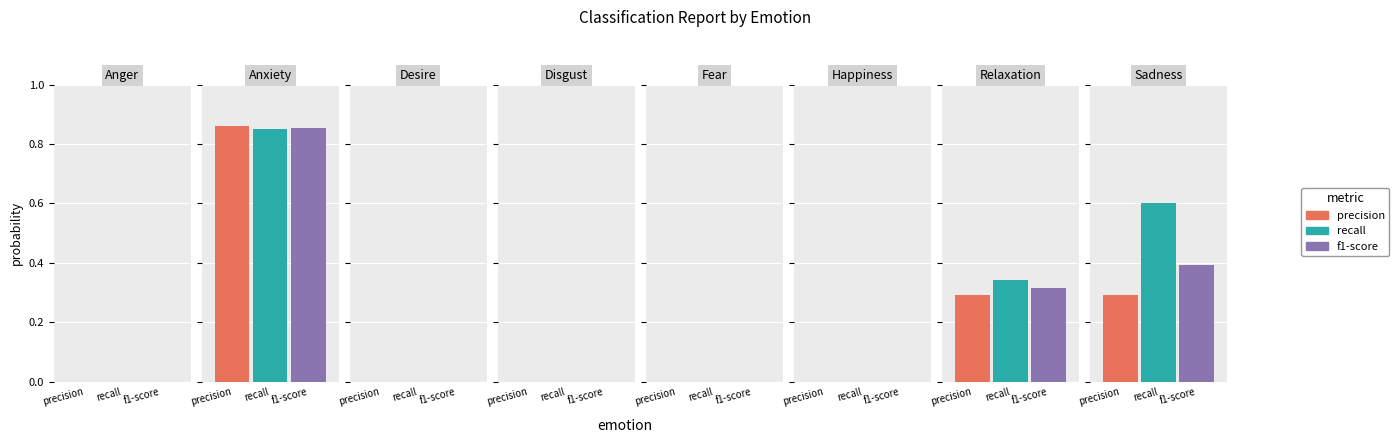

How many values in precision are above zero?

3